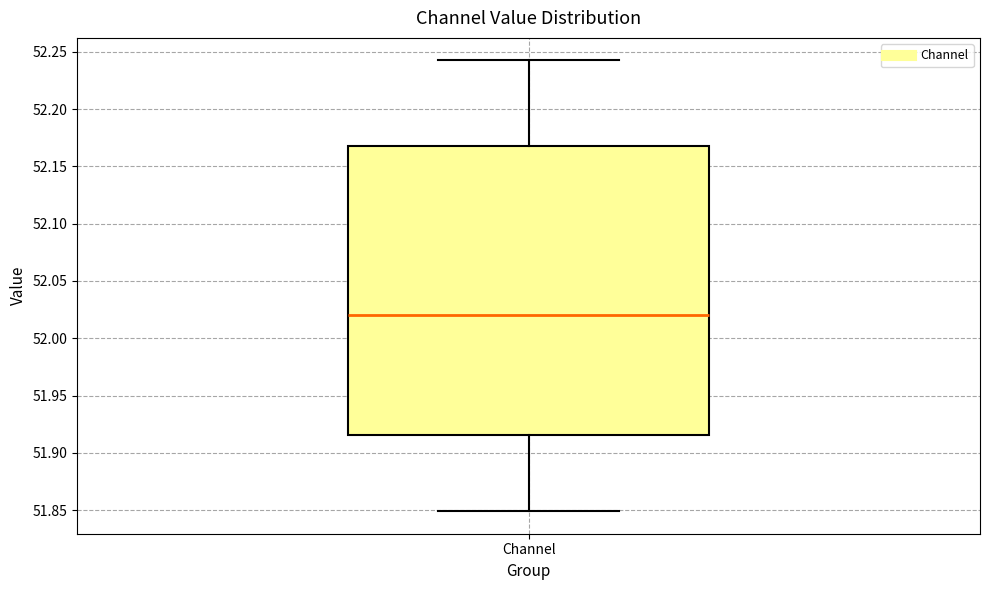

Read this box plot against the y-axis: the position of the median line, the range covered by the box, and the ends of both whiskers. The values are not printed on the chart, so give them approximately, as read against the axis.

median 52.020, box 51.915 to 52.170, whiskers 51.850 to 52.245